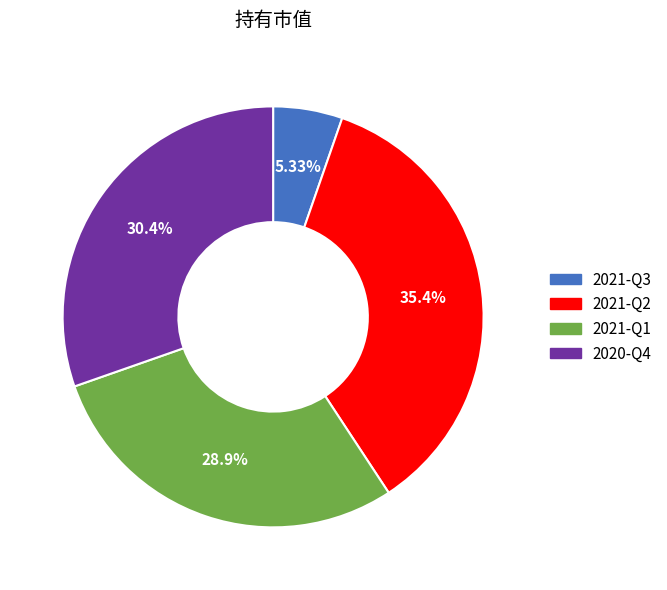

To the nearest percent, what portion does 2021-Q2 represent?

35%